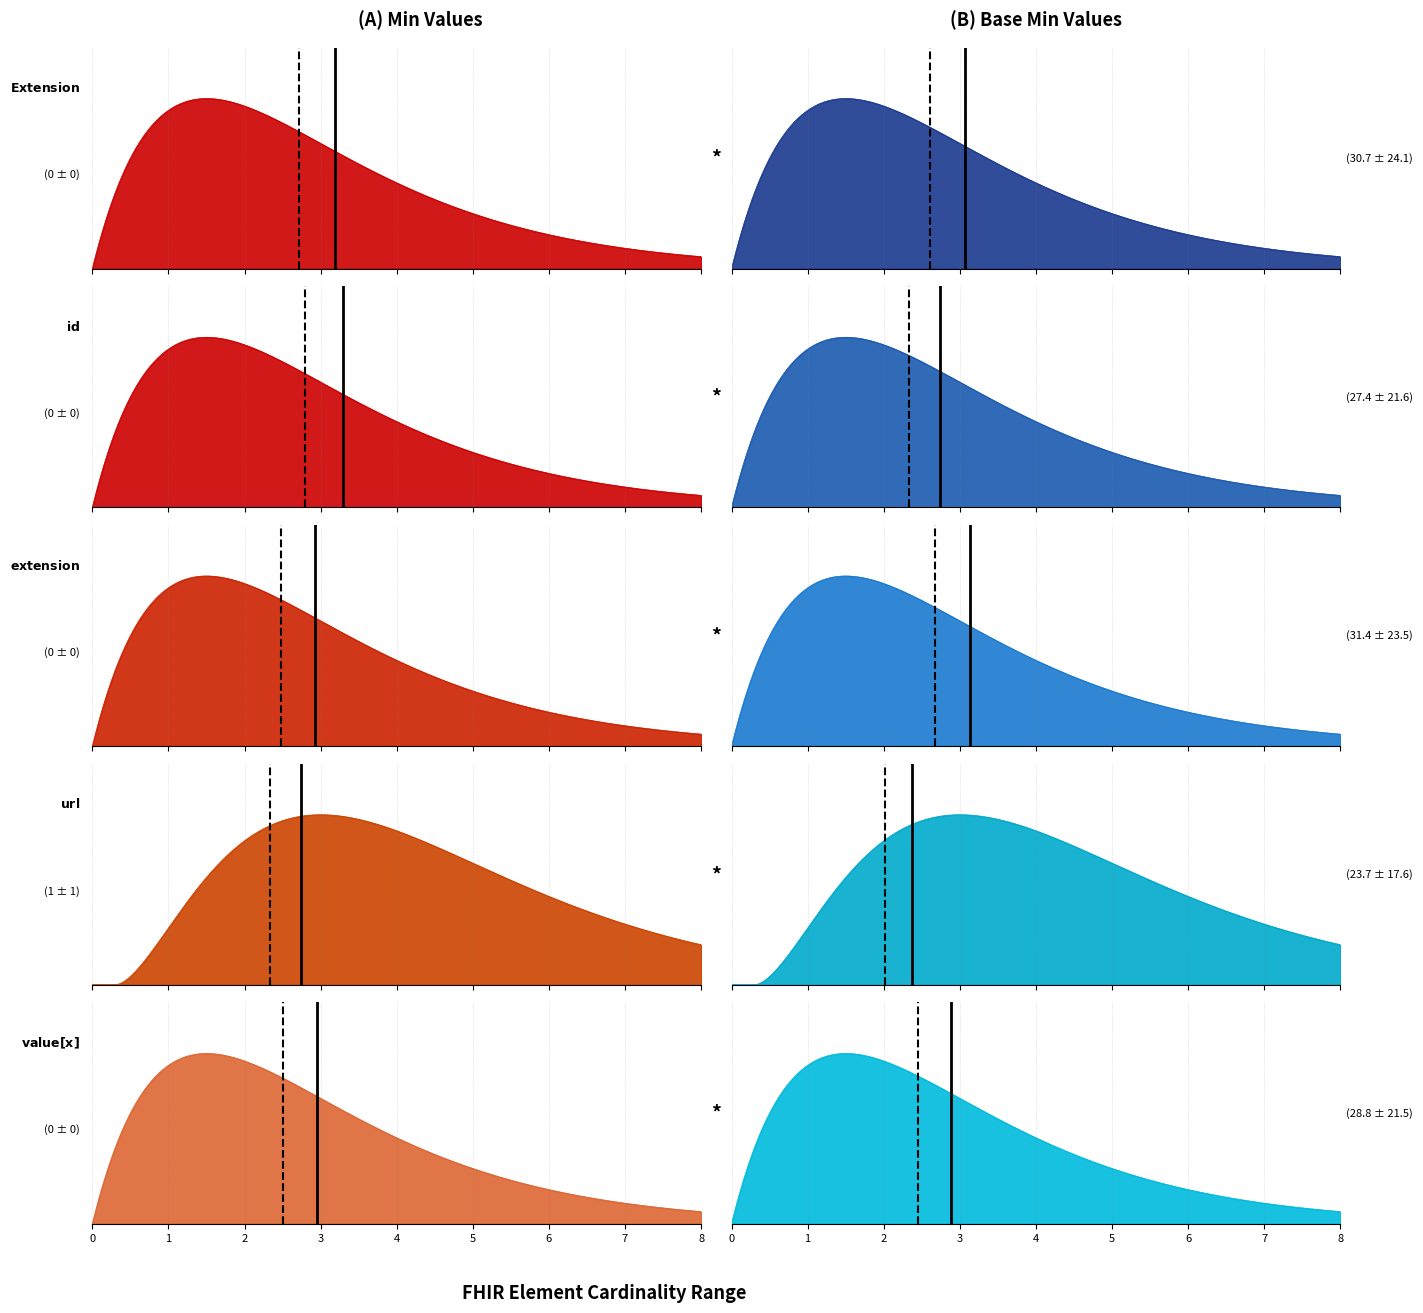

Does the chart display data point markers on the line(s)?

No